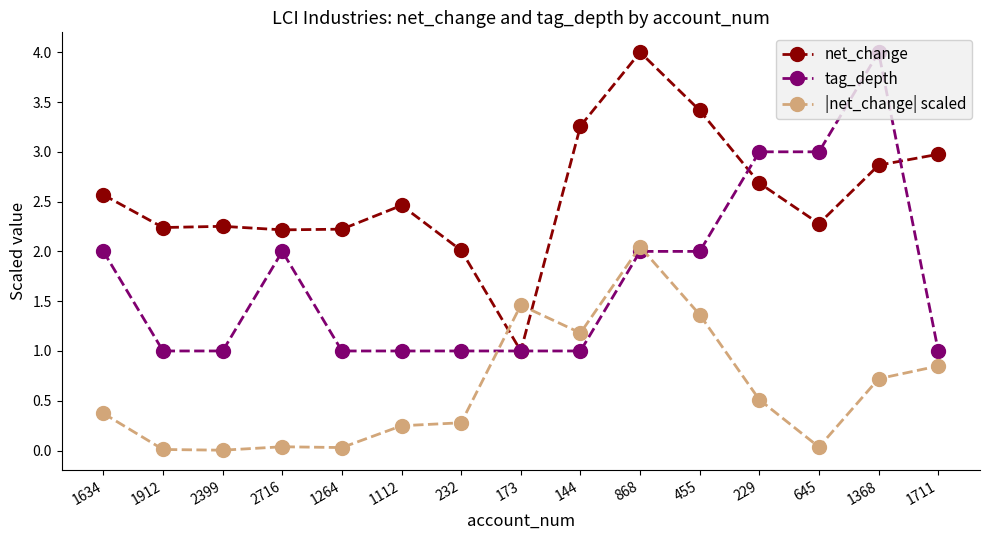

What are all the series names shown in the legend?

net_change, tag_depth, |net_change| scaled